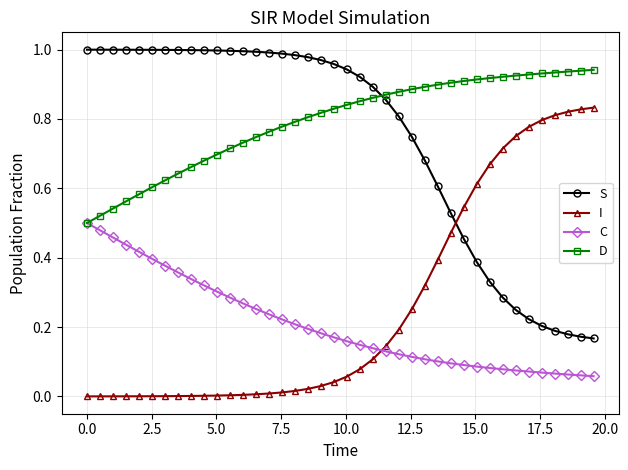

True or false: C and S intersect in this chart.

False